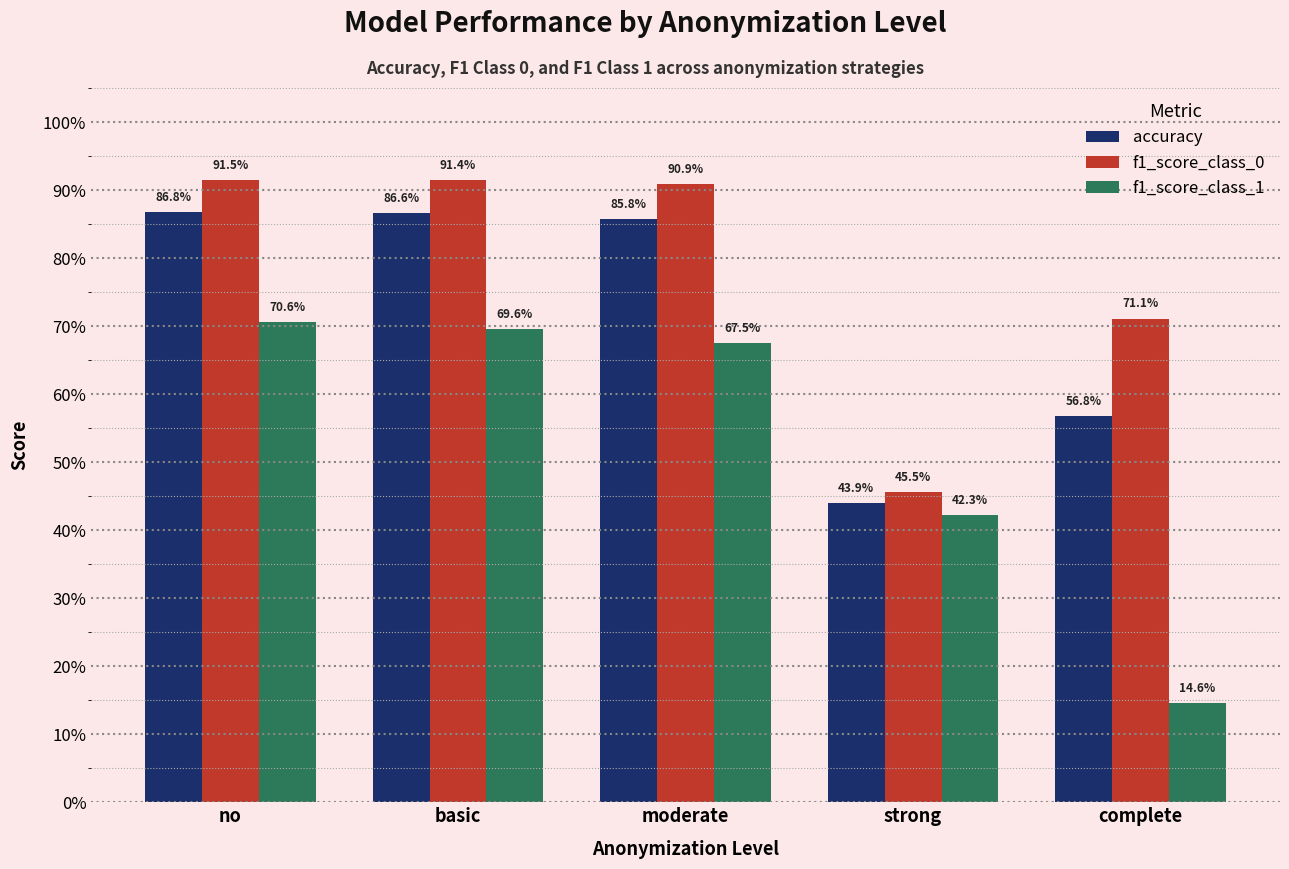

What is the difference between the maximum and second lowest values in the f1_score_class_0 series?

0.2